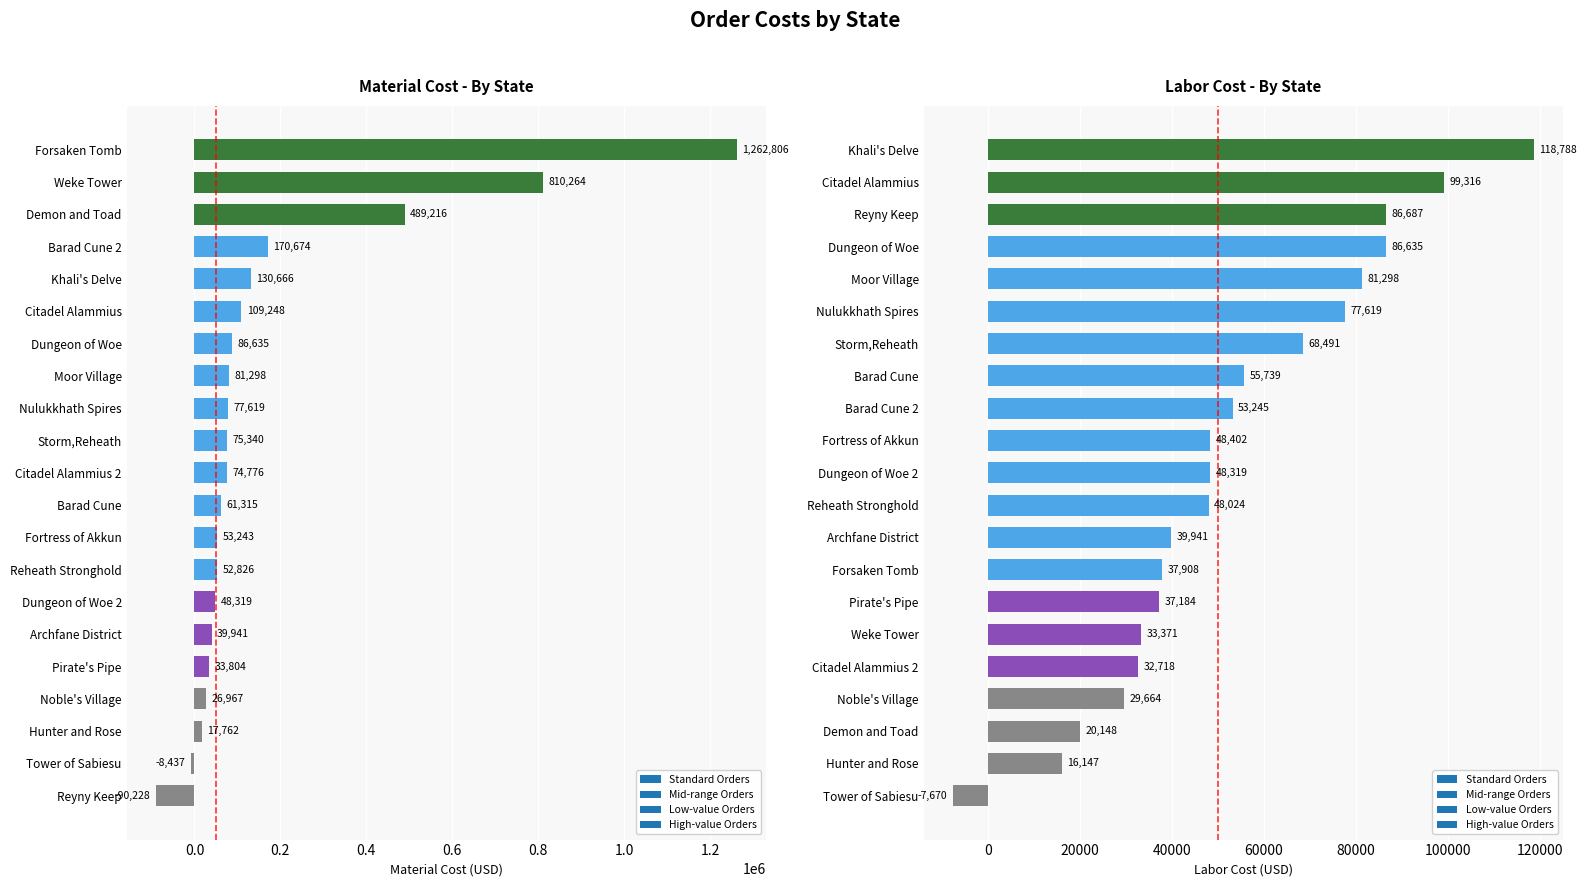

What is the difference between the highest and lowest values at 6?

767.0